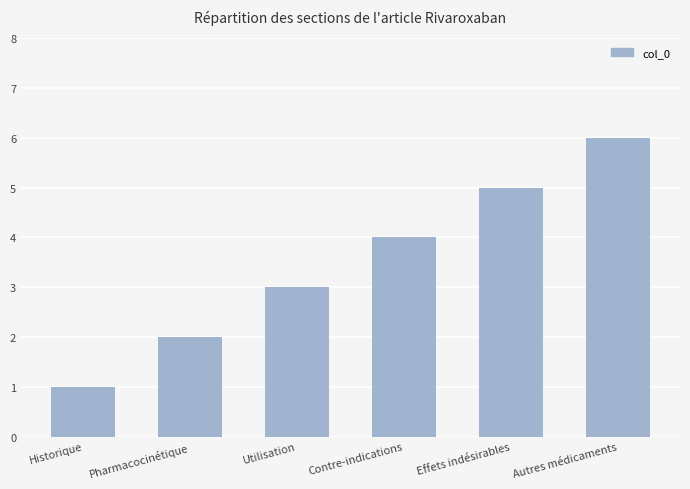

How many values are below 4?

3